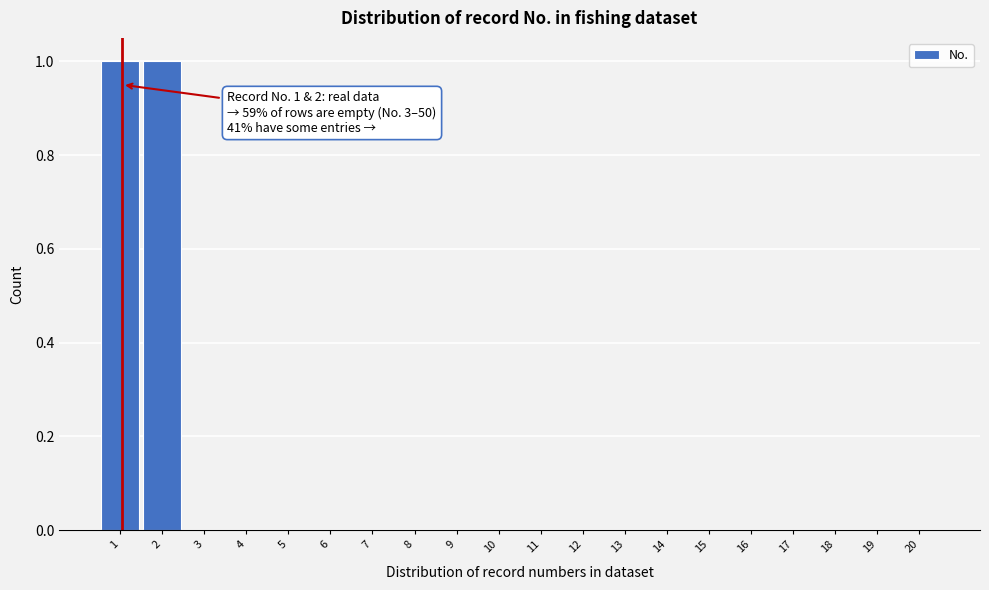

Reading left to right, extract all data points from this chart.

1=1	2=1	3=0	4=0	5=0	6=0	7=0	8=0	9=0	10=0	11=0	12=0	13=0	14=0	15=0	16=0	17=0	18=0	19=0	20=0